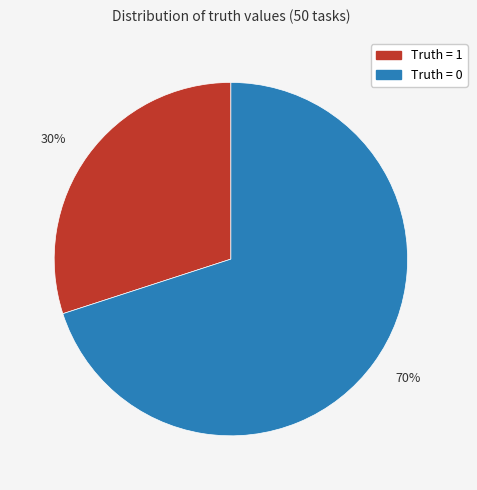

To the nearest percent, what is the difference between the 30% and 70% slice percentages?

40%